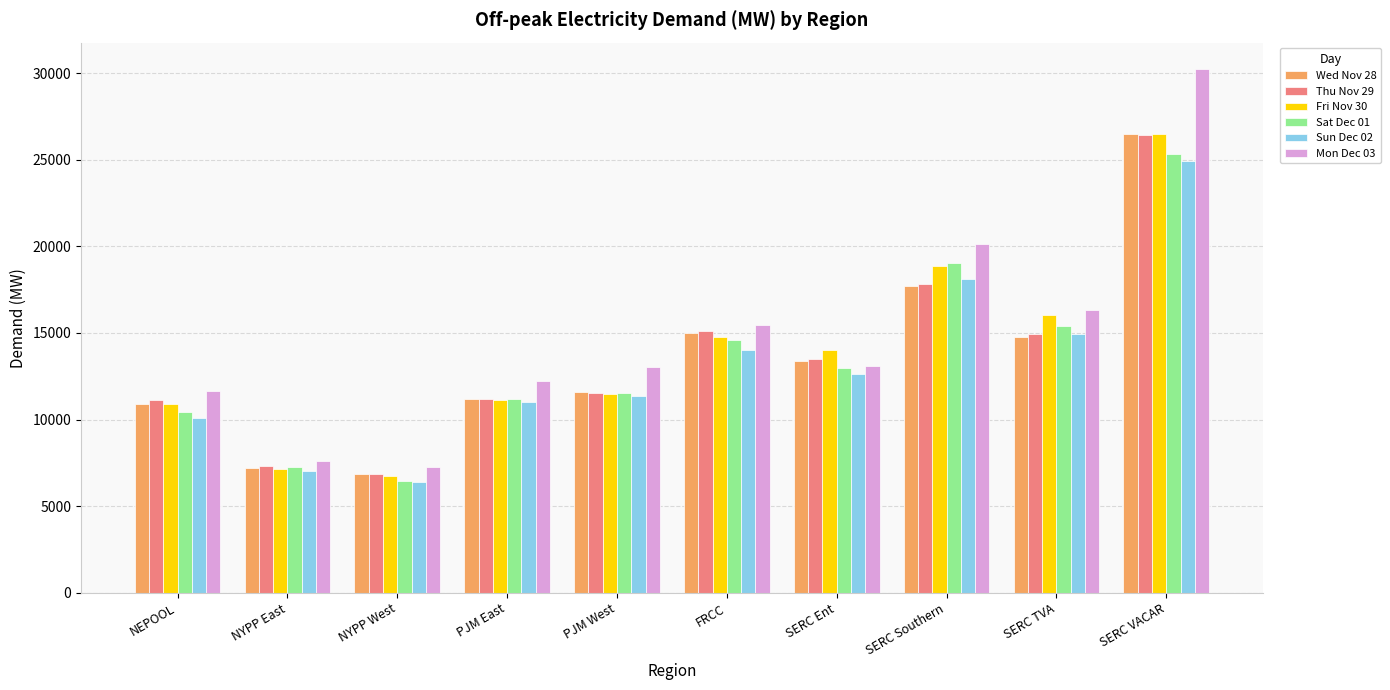

What is the minimum value for Mon Dec 03?

7254.4